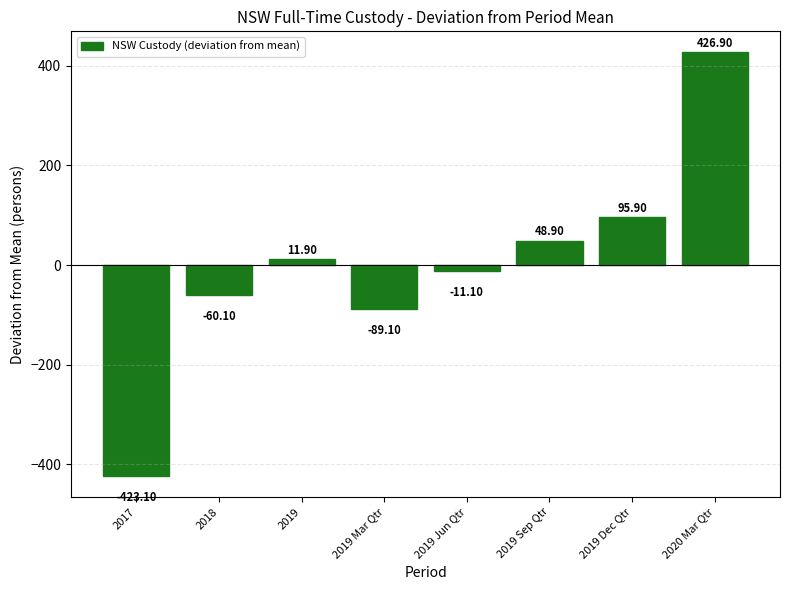

Count the number of values greater than 11.

4